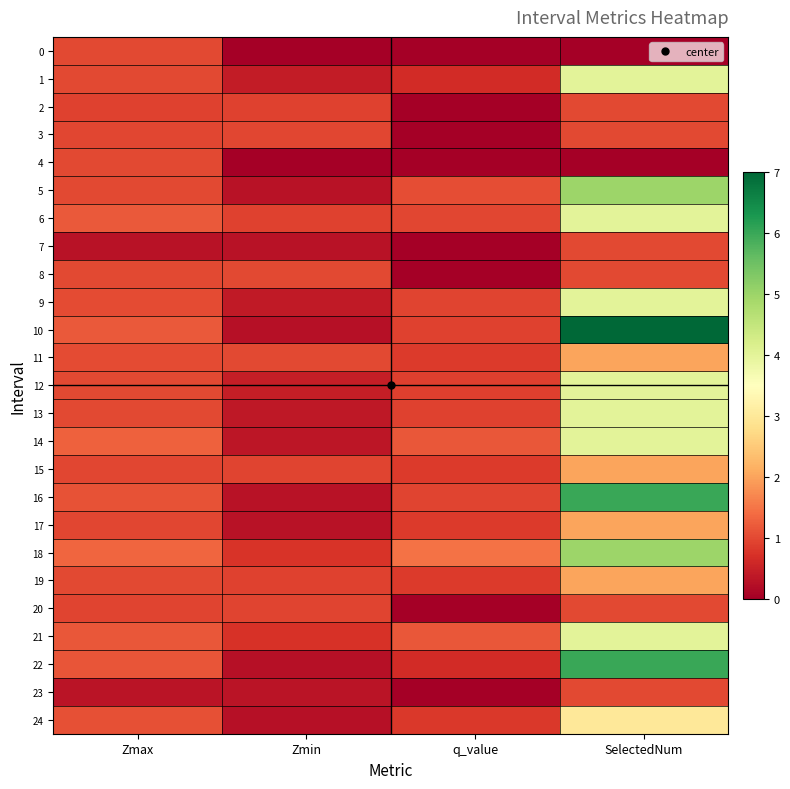

Which label corresponds to the largest value in the chart?

SelectedNum